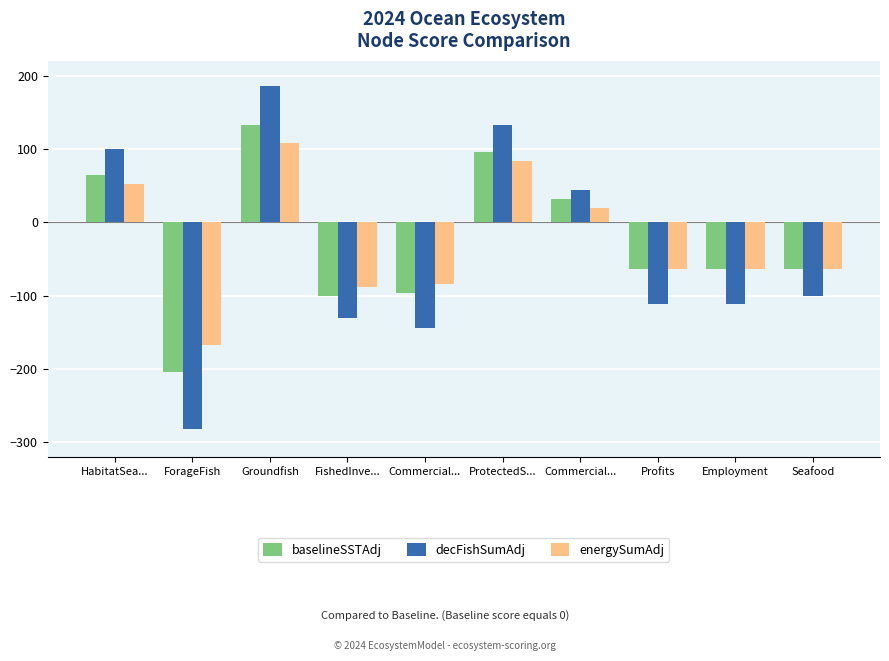

At which label does baselineSSTAdj reach its peak?

Groundfish